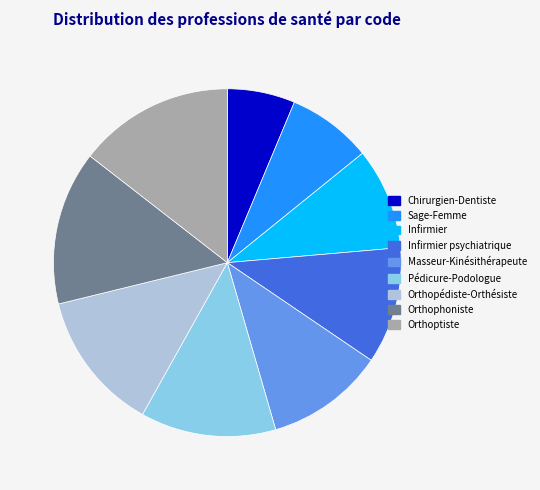

What is the ratio of the value at Infirmier to the value at Orthoptiste?

0.7